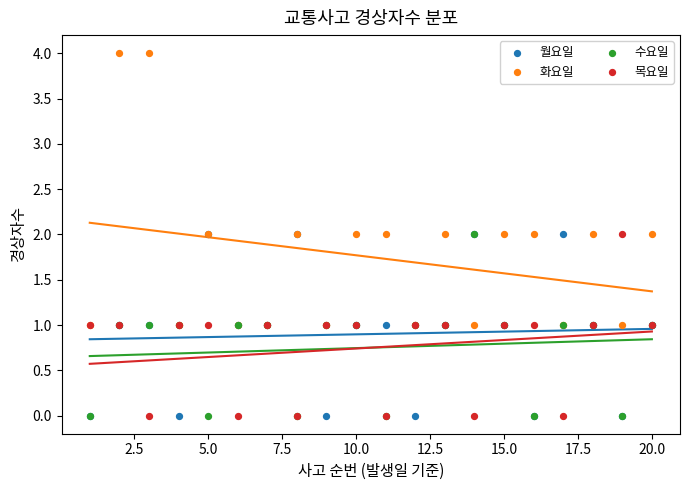

What are all the series names shown in the legend?

월요일, 화요일, 수요일, 목요일